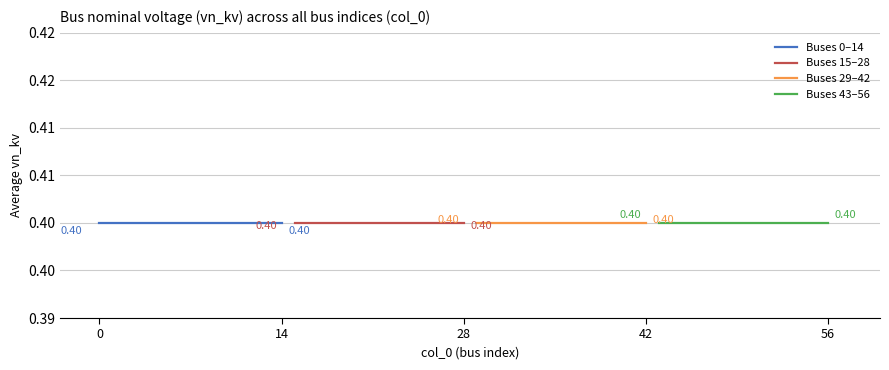

Between 51 and 6, which is larger?

51